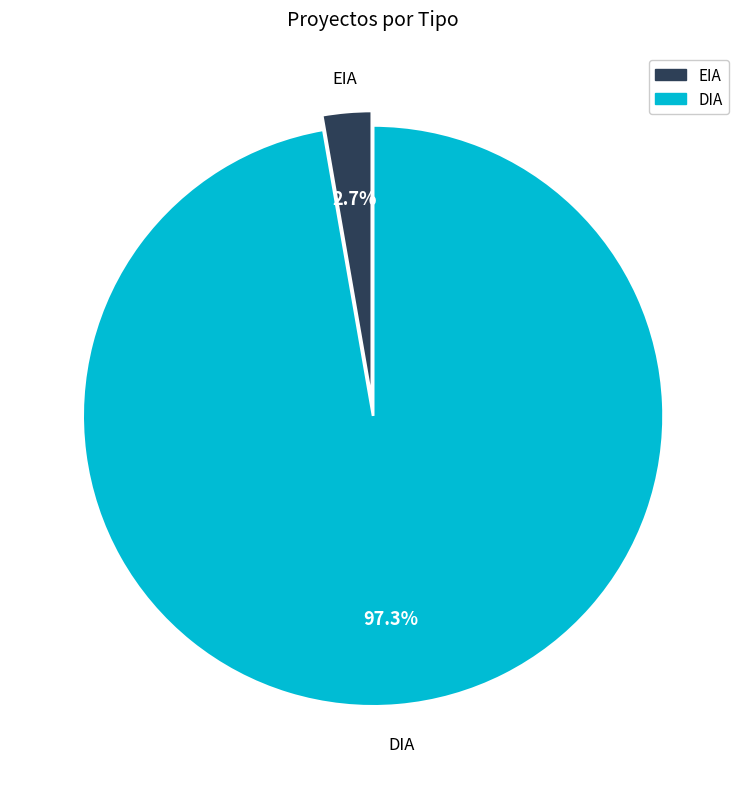

What percentage is the EIA slice, to the nearest percent?

3%